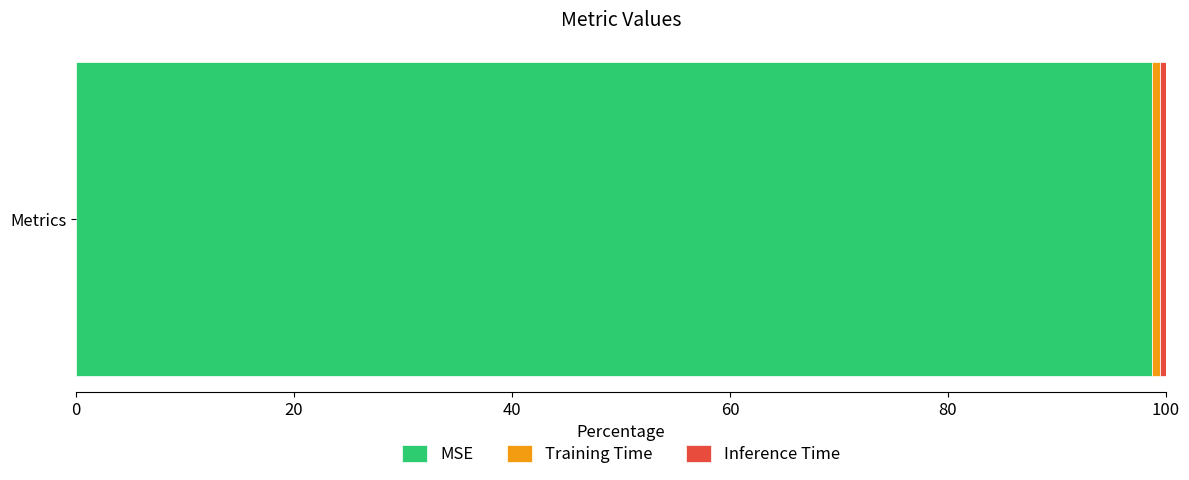

Is it true that MSE equals 157.7 at Metrics?

False